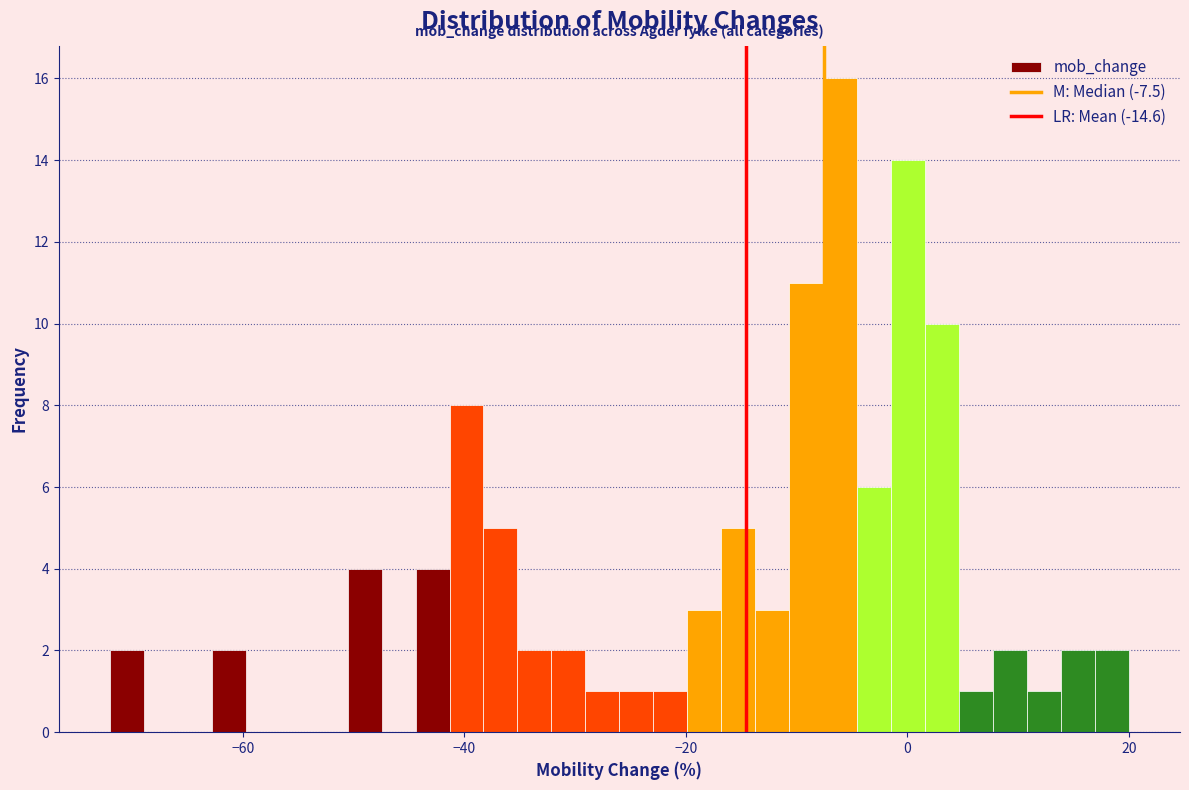

Read against the x-axis, roughly where is the centre of the tallest bar?

-6